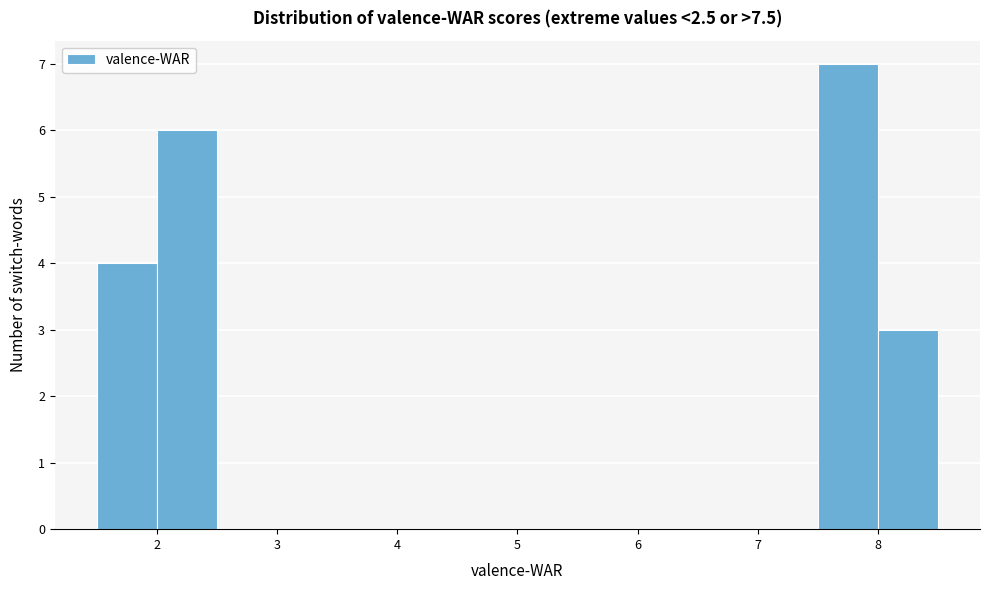

Reading left to right, transcribe this chart: for each bar, give the range it covers on the x-axis and its height. The values are not printed on the chart, so give them approximately, as read against the axis.

1.5 to 2.0: 4
2.0 to 2.5: 6
2.5 to 3.0: 0
3.0 to 3.5: 0
3.5 to 4.0: 0
4.0 to 4.5: 0
4.5 to 5.0: 0
5.0 to 5.5: 0
5.5 to 6.0: 0
6.0 to 6.5: 0
6.5 to 7.0: 0
7.0 to 7.5: 0
7.5 to 8.0: 7
8.0 to 8.5: 3